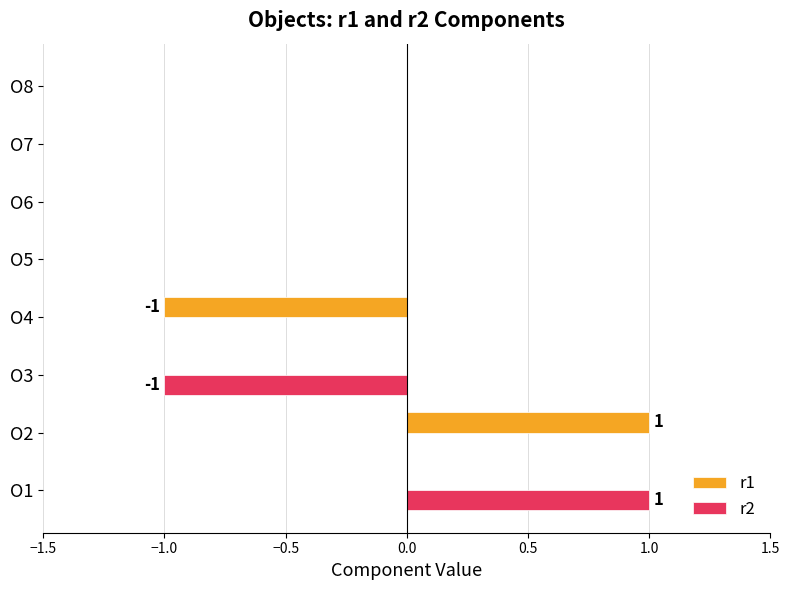

Which category has the highest value in the r1 series?

O2